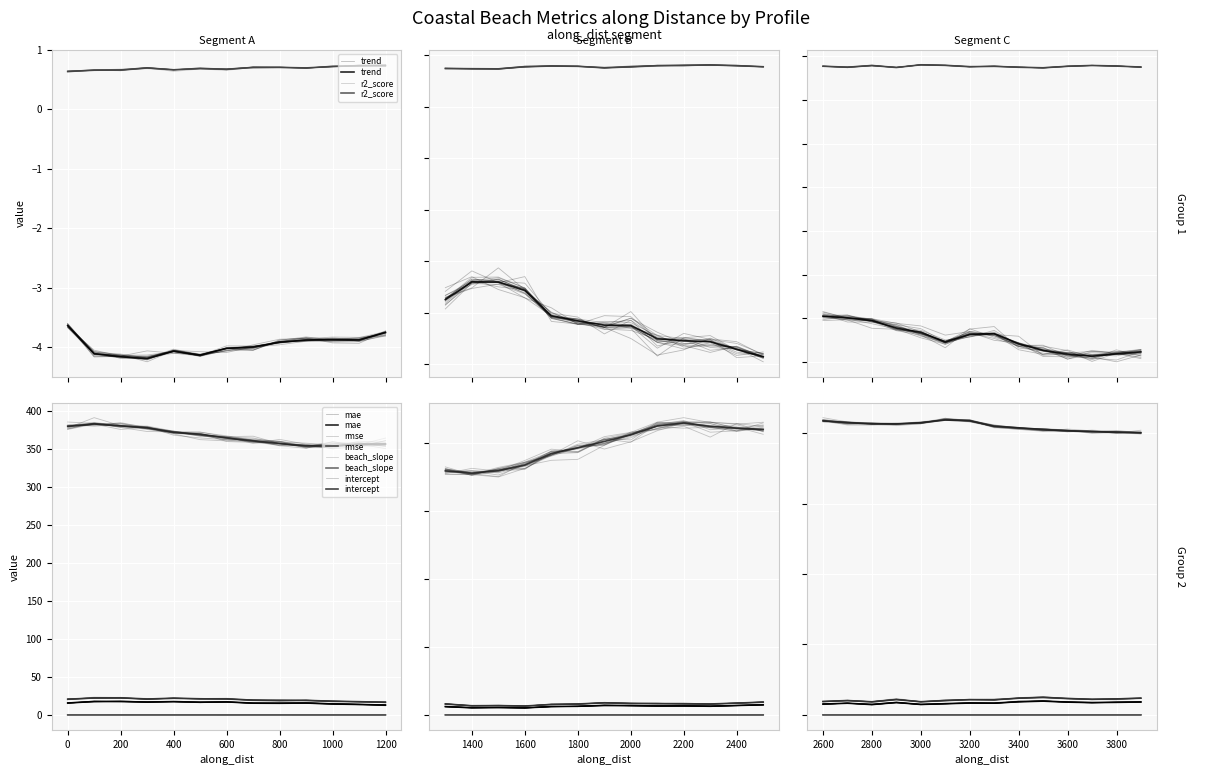

True or false: rmse and intercept intersect in this chart.

False